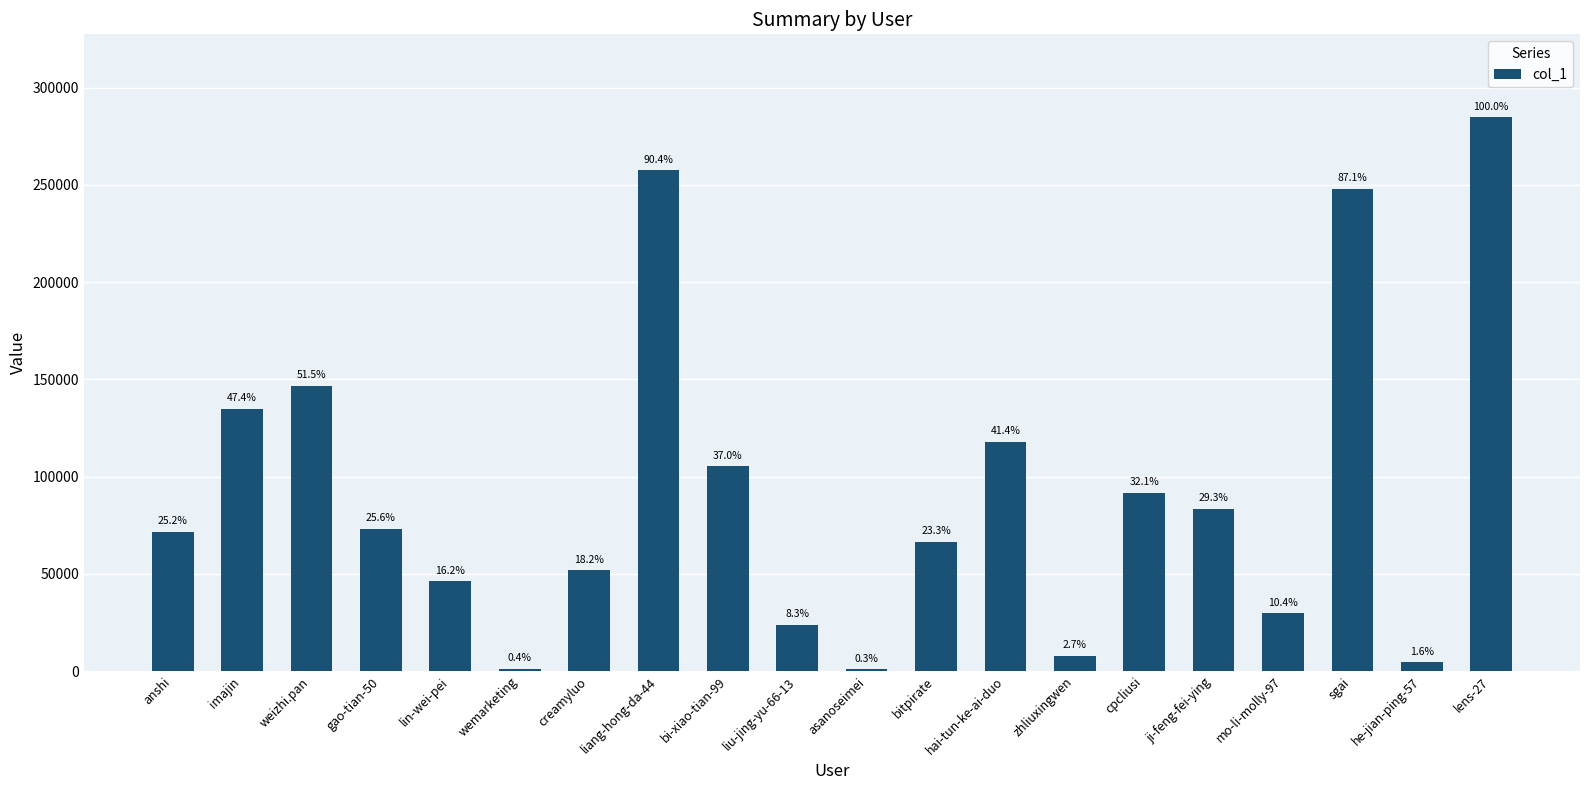

Rank the categories by value from highest to lowest.

lens-27, liang-hong-da-44, sgai, weizhi.pan, imajin, hai-tun-ke-ai-duo, bi-xiao-tian-99, cpcliusi, ji-feng-fei-ying, gao-tian-50, anshi, bitpirate, creamyluo, lin-wei-pei, mo-li-molly-97, liu-jing-yu-66-13, zhliuxingwen, he-jian-ping-57, wemarketing, asanoseimei